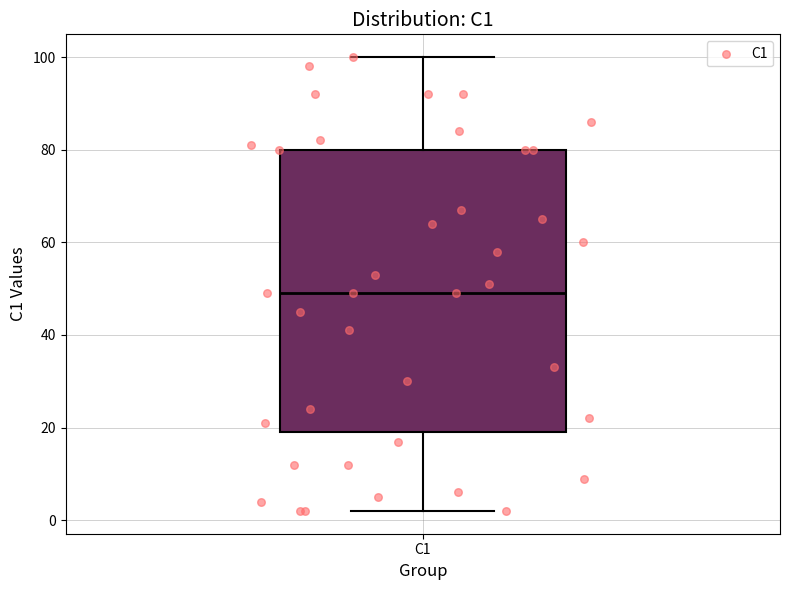

Transcribe this box plot: give where the median line is, the range the box spans, and where the two whiskers end, as read against the y-axis. The values are not printed on the chart, so give them approximately, as read against the axis.

median 50, box 20 to 80, whiskers 2 to 100